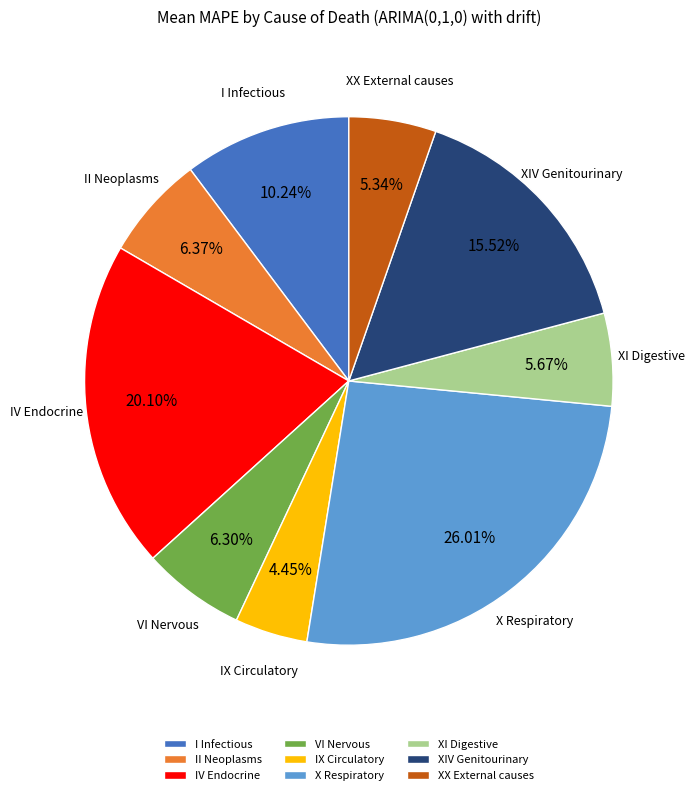

How many slices are in this pie chart?

9